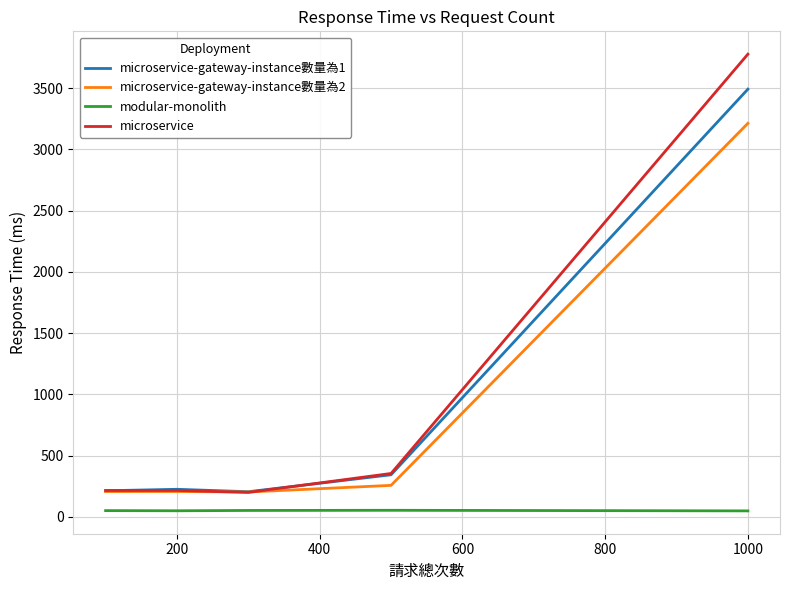

How many values in the microservice-gateway-instance數量為1 series exceed 224?

3